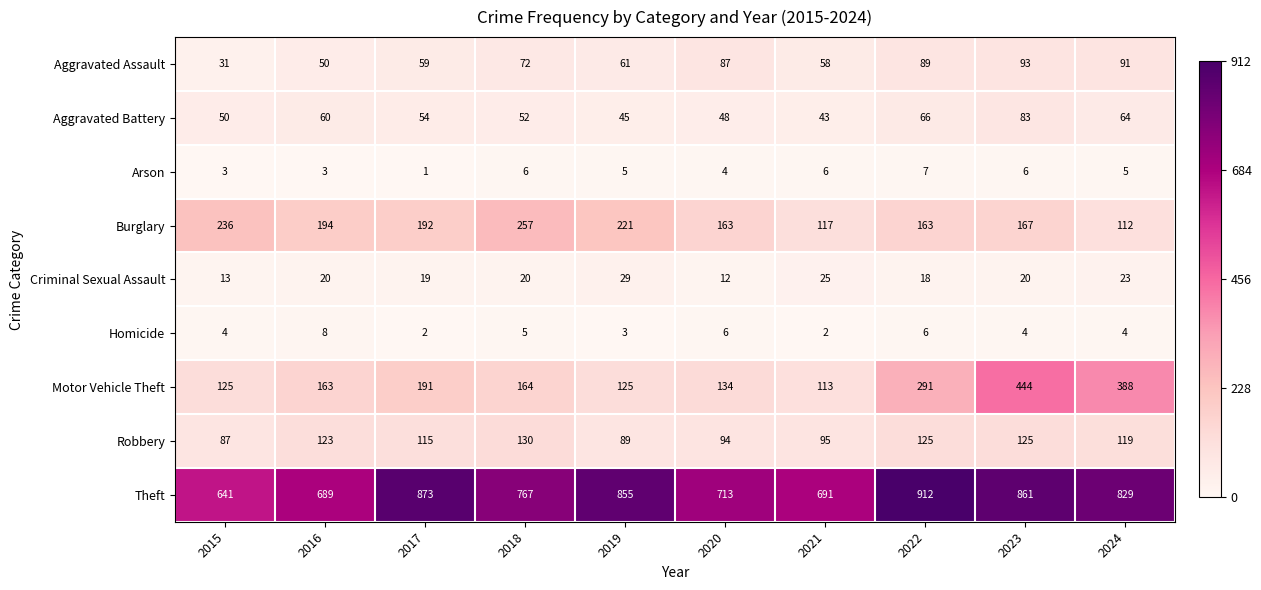

True or false: Homicide has a value of 4 at 2024.

True